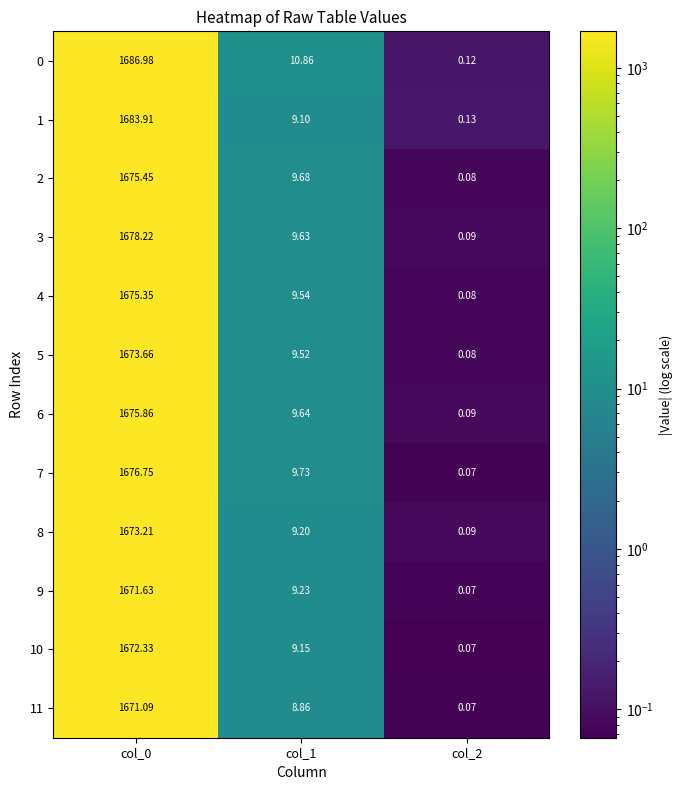

Is the value of 5 at col_0 greater than the value of 10 at col_1?

Yes